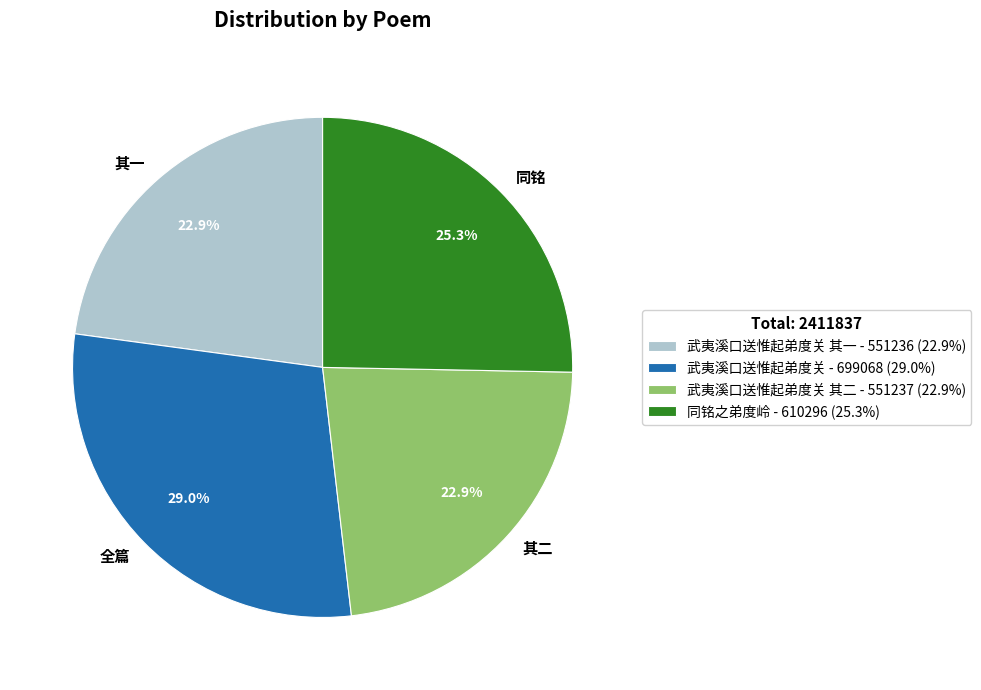

Which has a higher value, 全篇 or 其二?

全篇